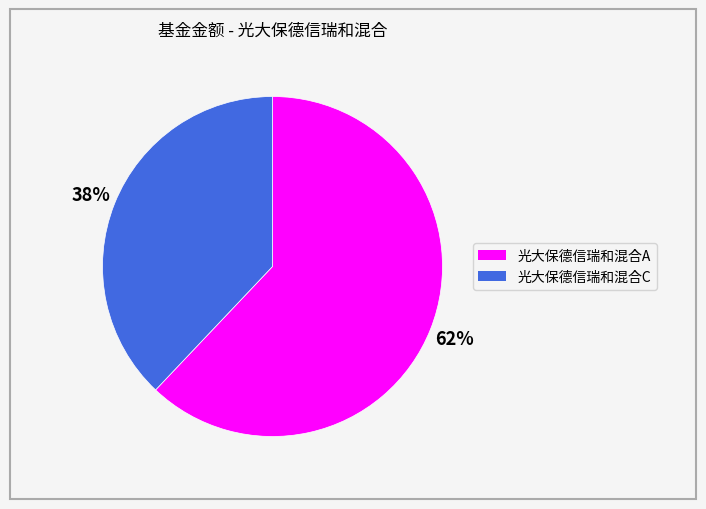

Does 光大保德信瑞和混合A represent more than half of the total?

Yes